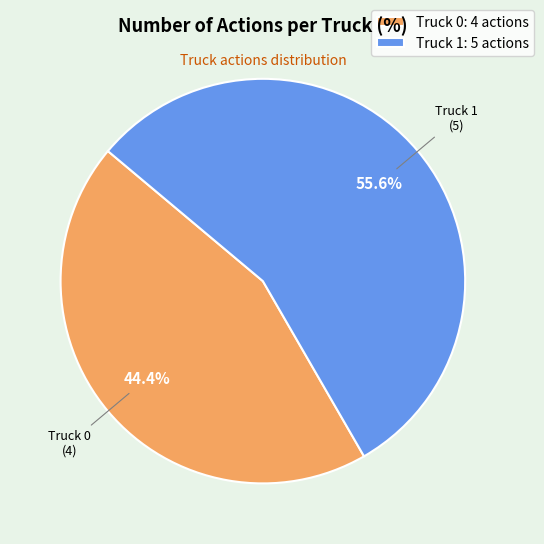

Do Truck 0 and Truck 1 together represent more than half of the pie?

Yes